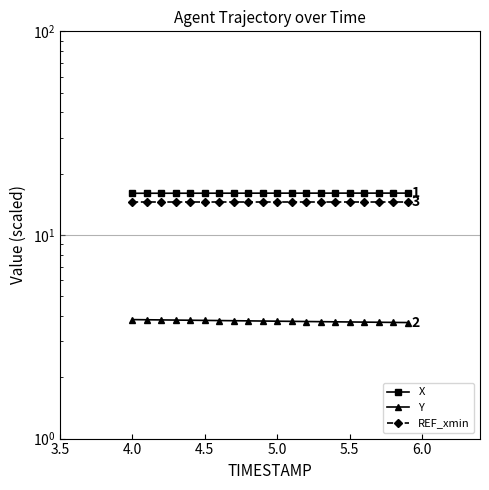

The value of REF_xmin at 19 is 25.2. True or false?

False